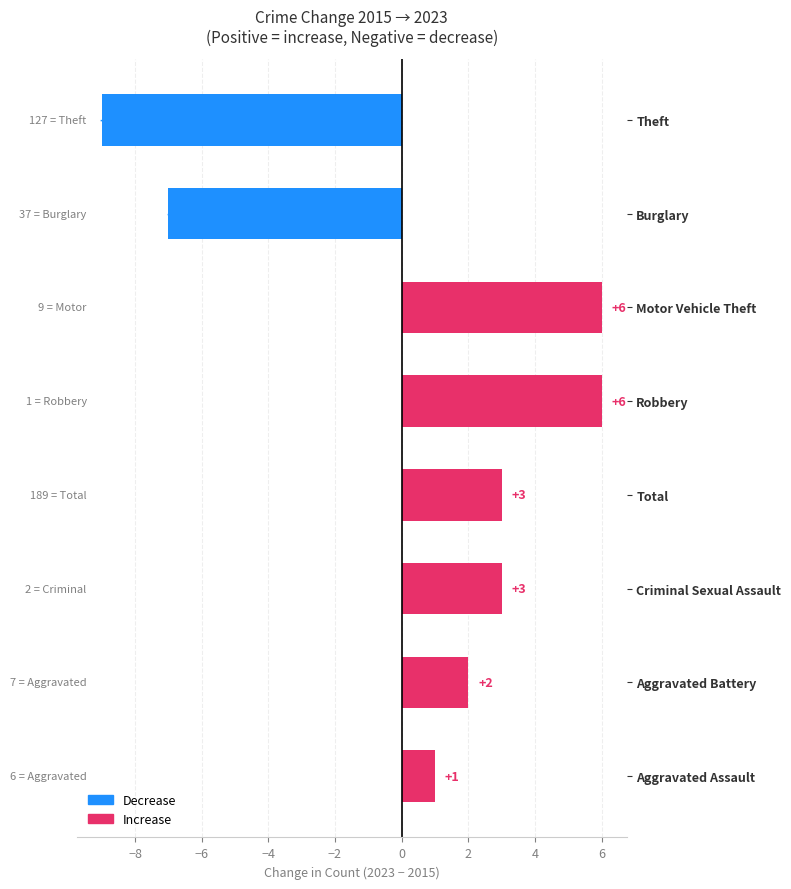

At which label is the value closest to -1?

Aggravated Assault